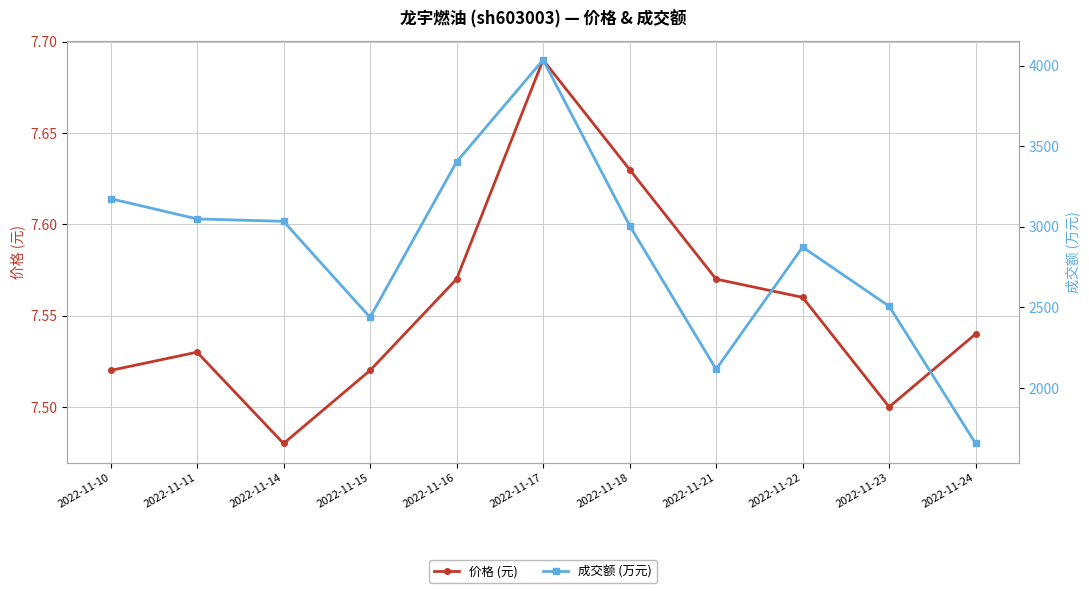

Where is the first local maximum for 成交额 (万元)?

2022-11-17